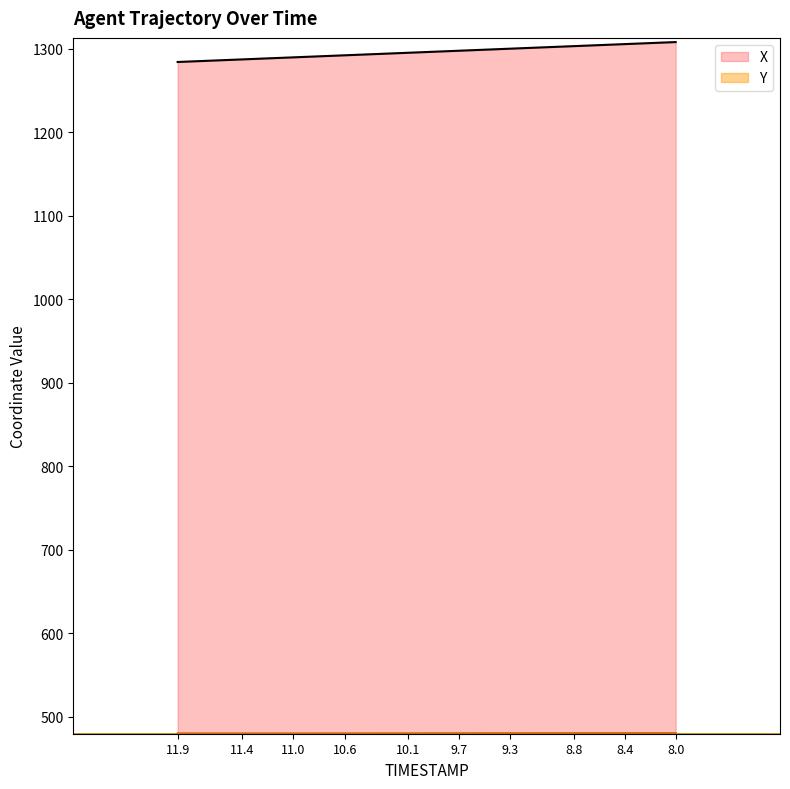

Reading left to right, list all the values displayed in this chart.

X: 8.0=1307.9	8.1=1307.3	8.2=1306.7	8.3=1306.1	8.4=1305.5	8.5=1304.9	8.6=1304.2	8.7=1303.6	8.8=1303.0	8.9=1302.4	9.0=1301.8	9.1=1301.2	9.2=1300.6	9.3=1300.0	9.4=1299.4	9.5=1298.8	9.6=1298.2	9.7=1297.5	9.8=1296.9	9.9=1296.3	10.0=1295.7	10.1=1295.1	10.2=1294.5	10.3=1293.9	10.4=1293.3	10.5=1292.7	10.6=1292.0	10.7=1291.4	10.8=1290.8	10.9=1290.2	11.0=1289.6	11.1=1289.0	11.2=1288.4	11.3=1287.8	11.4=1287.1	11.5=1286.5	11.6=1285.9	11.7=1285.3	11.8=1284.7	11.9=1284.0
Y: 8.0=480.0	8.1=480.0	8.2=480.0	8.3=480.0	8.4=480.0	8.5=480.0	8.6=480.0	8.7=480.0	8.8=480.0	8.9=480.0	9.0=480.0	9.1=480.0	9.2=480.0	9.3=479.9	9.4=479.9	9.5=479.9	9.6=479.9	9.7=479.9	9.8=479.9	9.9=479.9	10.0=479.8	10.1=479.8	10.2=479.8	10.3=479.8	10.4=479.8	10.5=479.8	10.6=479.8	10.7=479.7	10.8=479.7	10.9=479.7	11.0=479.7	11.1=479.7	11.2=479.7	11.3=479.7	11.4=479.7	11.5=479.7	11.6=479.7	11.7=479.7	11.8=479.7	11.9=479.7